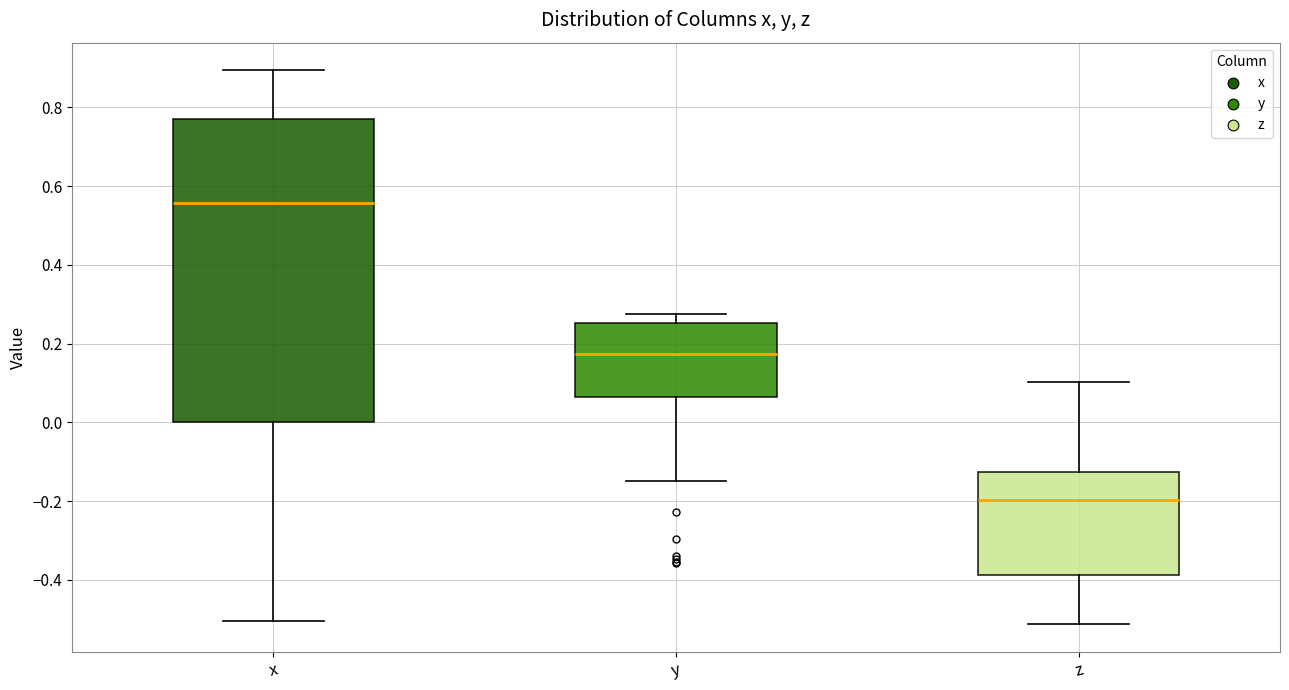

Where does the lower whisker of the box for z end on the y-axis? The values are not printed on the chart, so give them approximately, as read against the axis.

-0.52